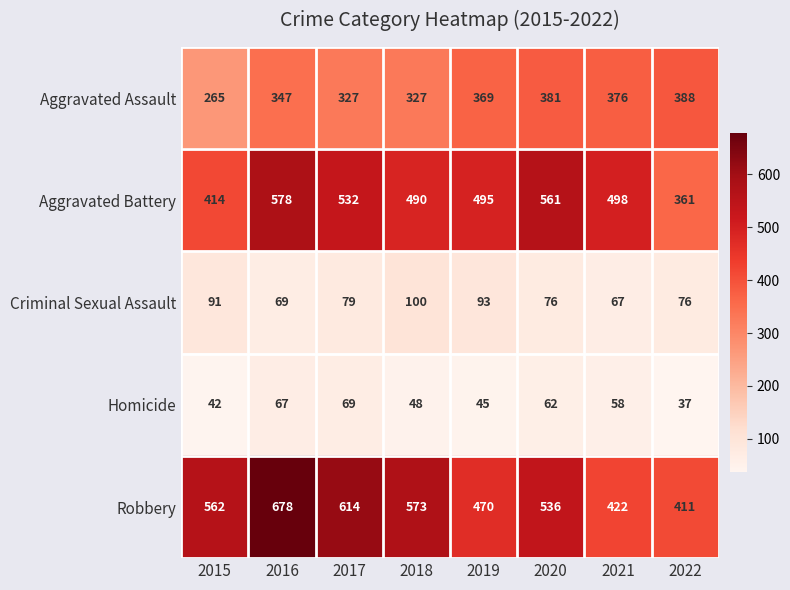

What is the total value across all series at 2018?

1538